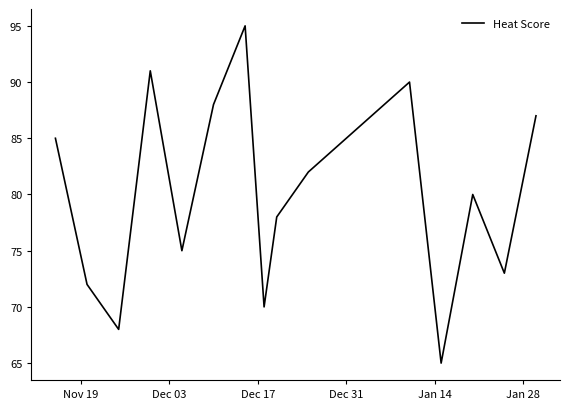

Reading left to right, transcribe all the data shown in this chart.

85	72	68	91	75	88	95	70	78	82	90	65	80	73	87